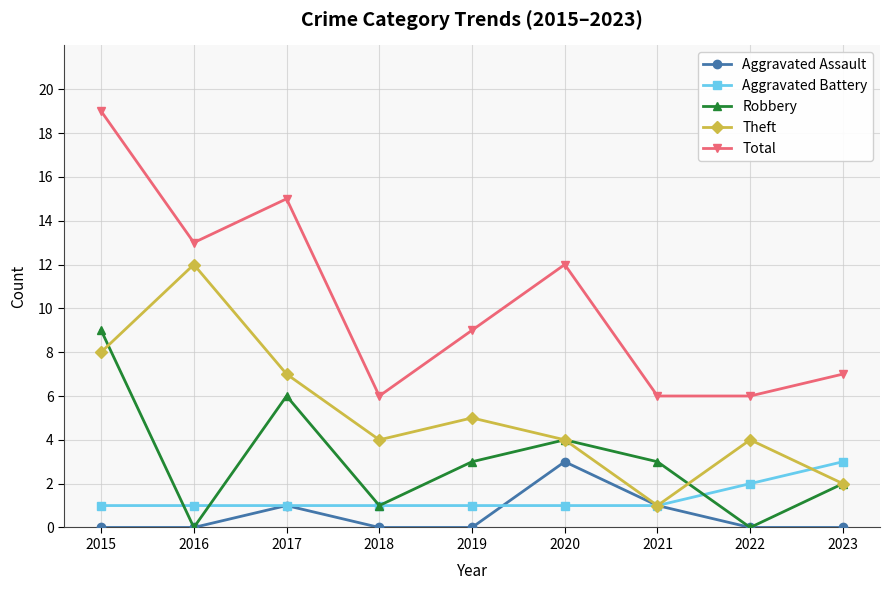

True or false: Total and Aggravated Battery intersect in this chart.

False